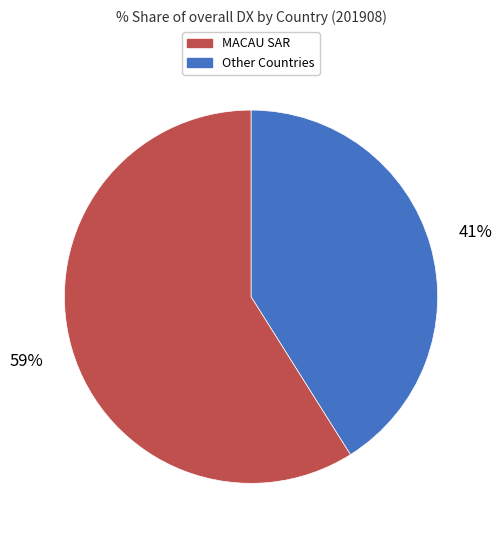

To the nearest percent, what is the average slice percentage?

50%